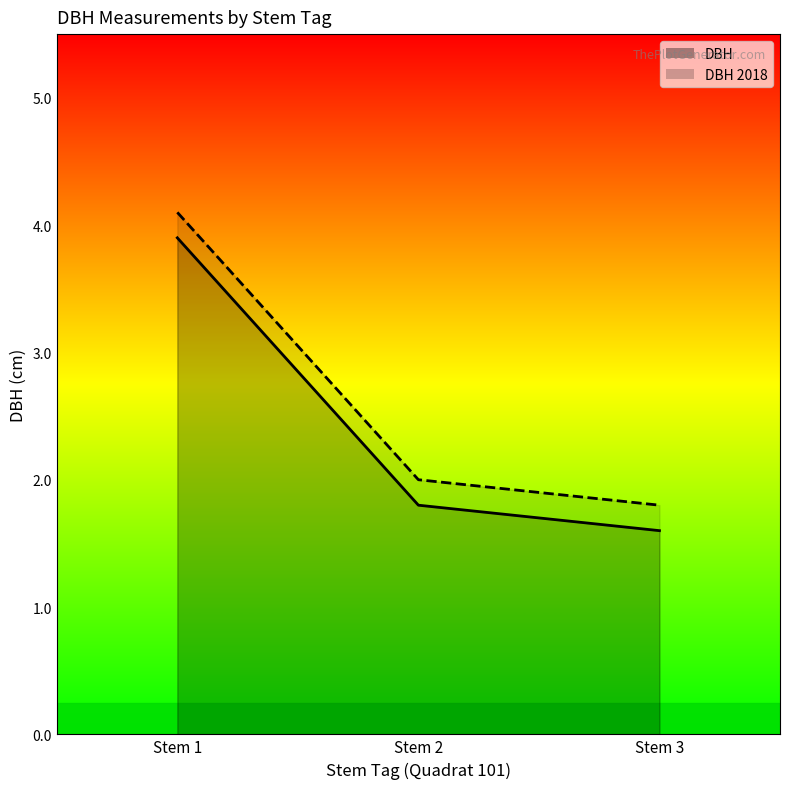

Which series has the widest spread of values?

DBH